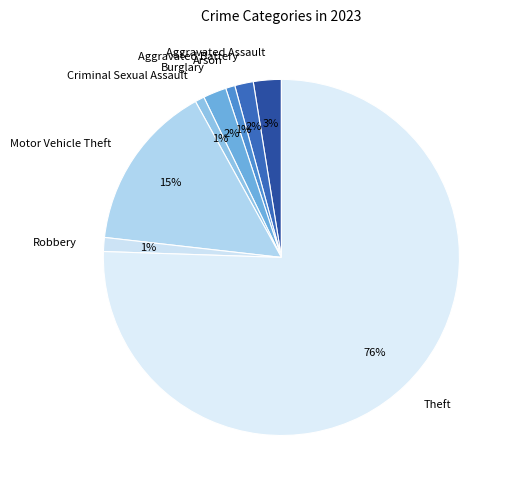

True or false: Theft accounts for 76% of the total.

True